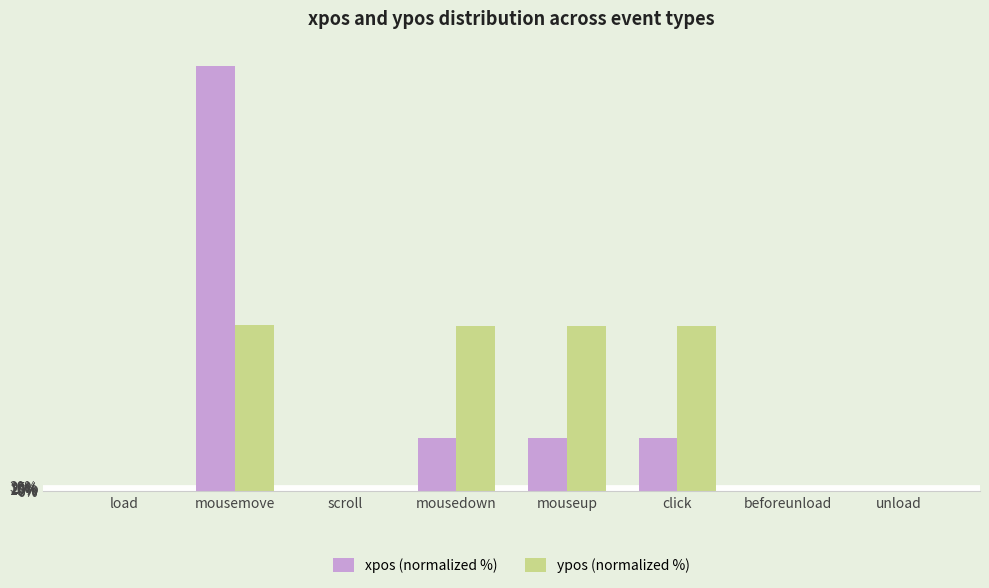

What is the difference between the second highest and second lowest values in the ypos (normalized %) series?

9.7